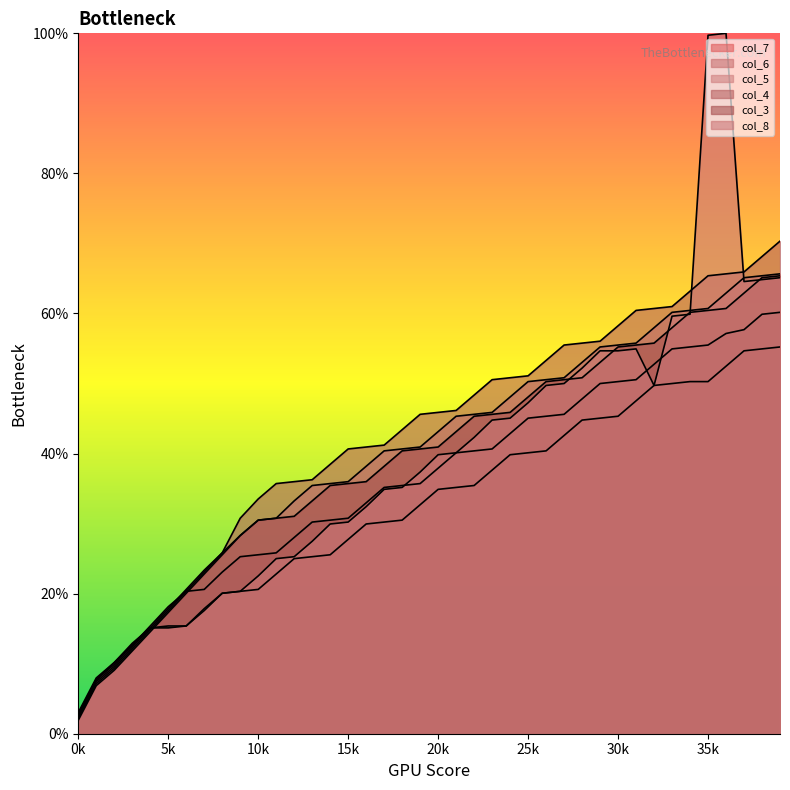

At 38, list the series in order from smallest to largest.

col_7, col_6, col_8, col_3, col_5, col_4